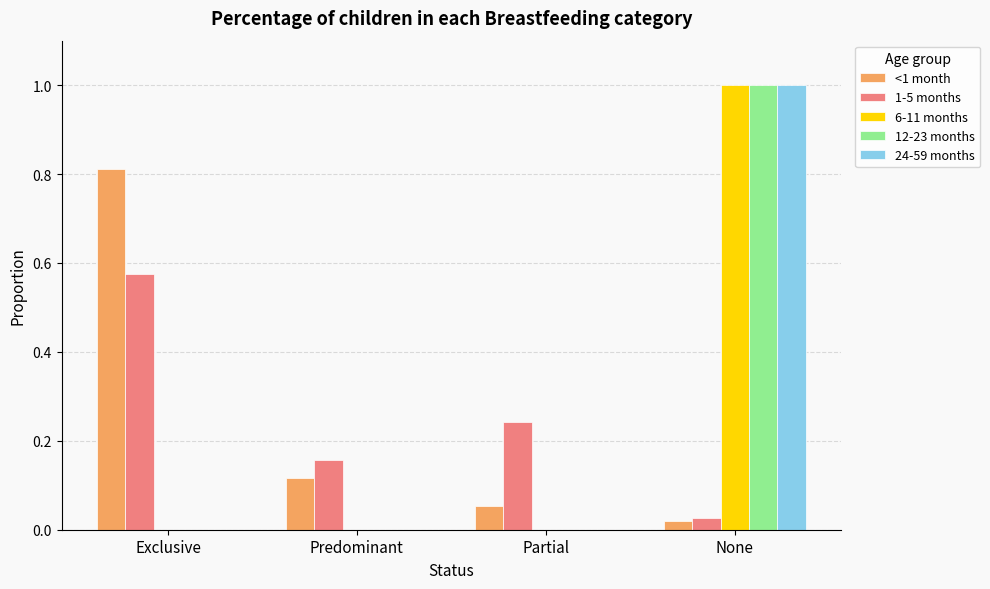

How many 12-23 months values are between 0 and 1?

4